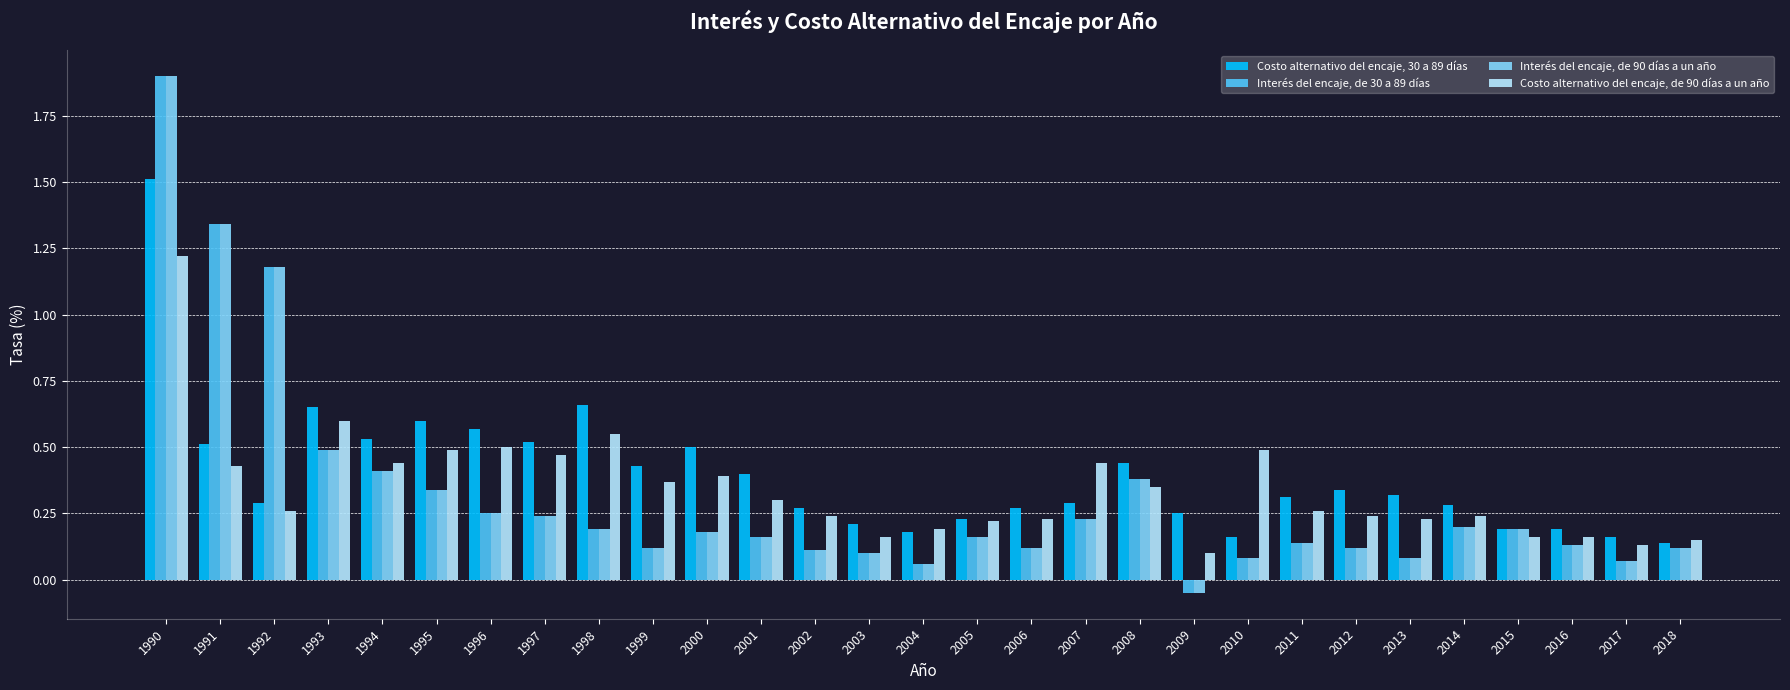

The Costo alternativo del encaje, de 90 días a un año series shows 0.1 at 2017. True or false?

True